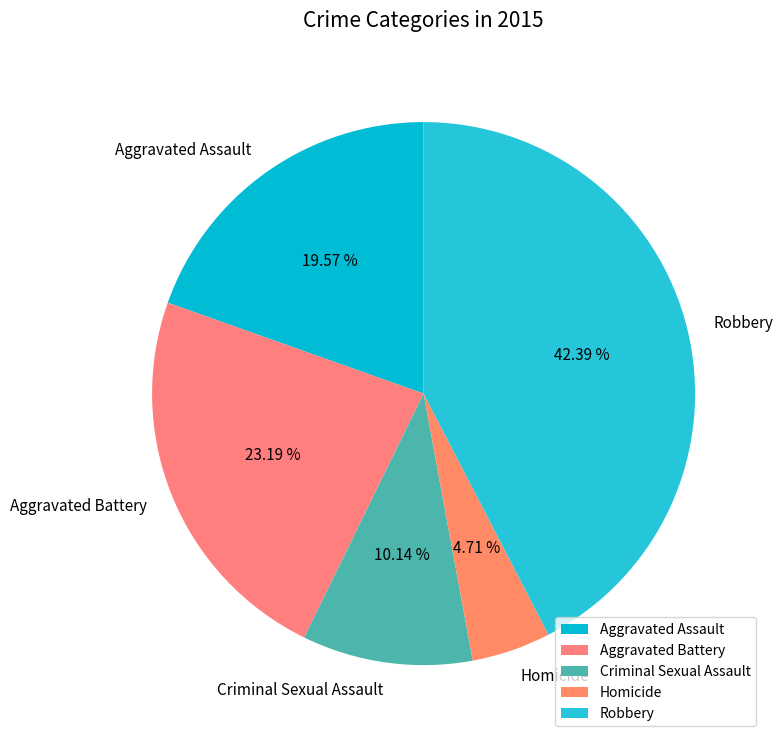

To the nearest percent, what portion does Criminal Sexual Assault represent?

10%